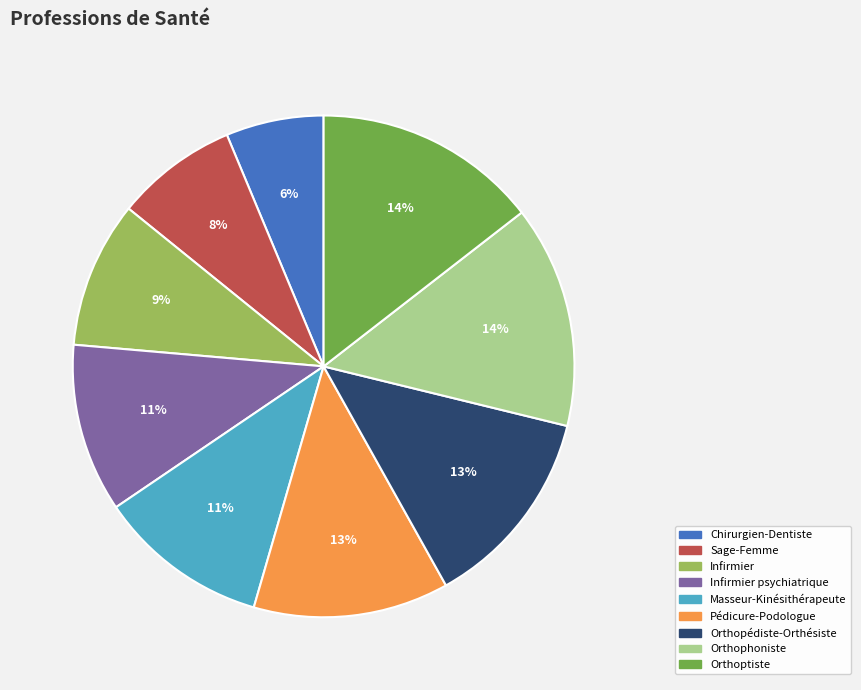

Is there any slice that represents more than half of the pie?

No